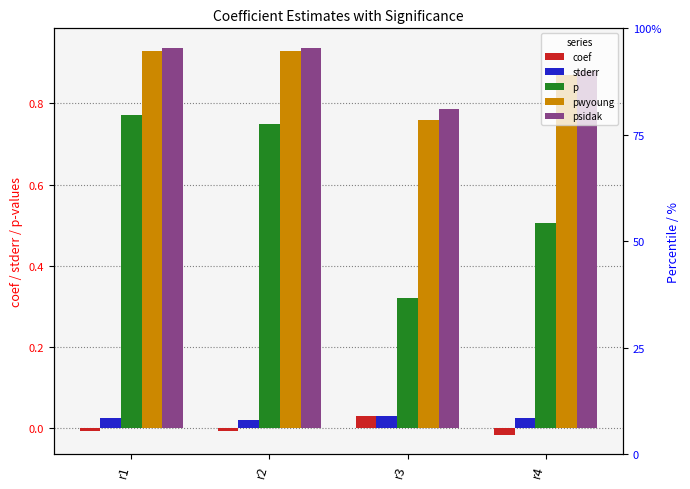

Which category has the highest value in the pwyoung series?

r1